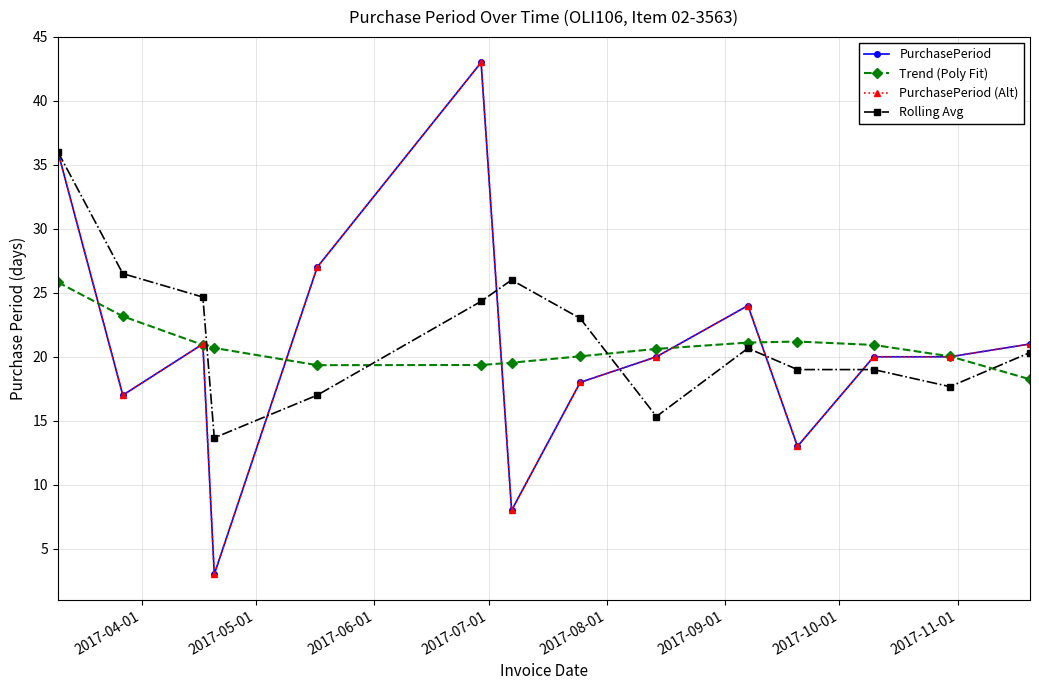

Does the chart have visible grid lines?

Yes